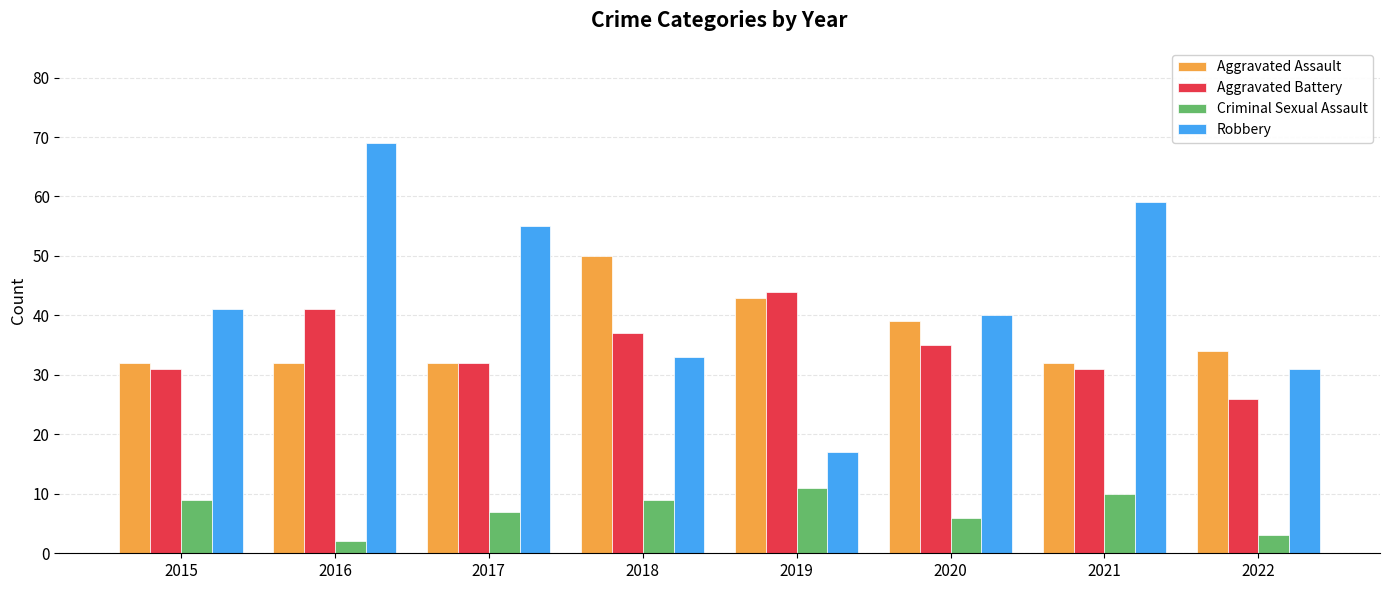

The value of Criminal Sexual Assault at 2017 is 3. True or false?

False